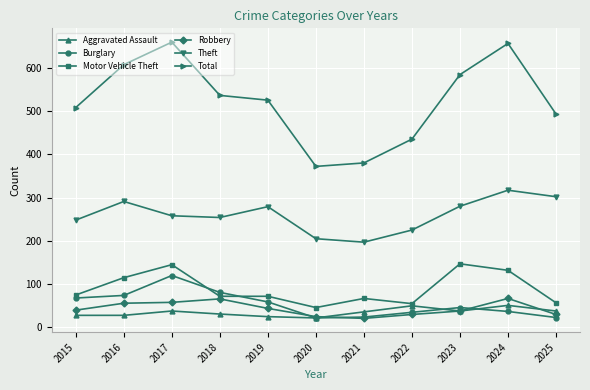

What is the sum of all Burglary values?

589